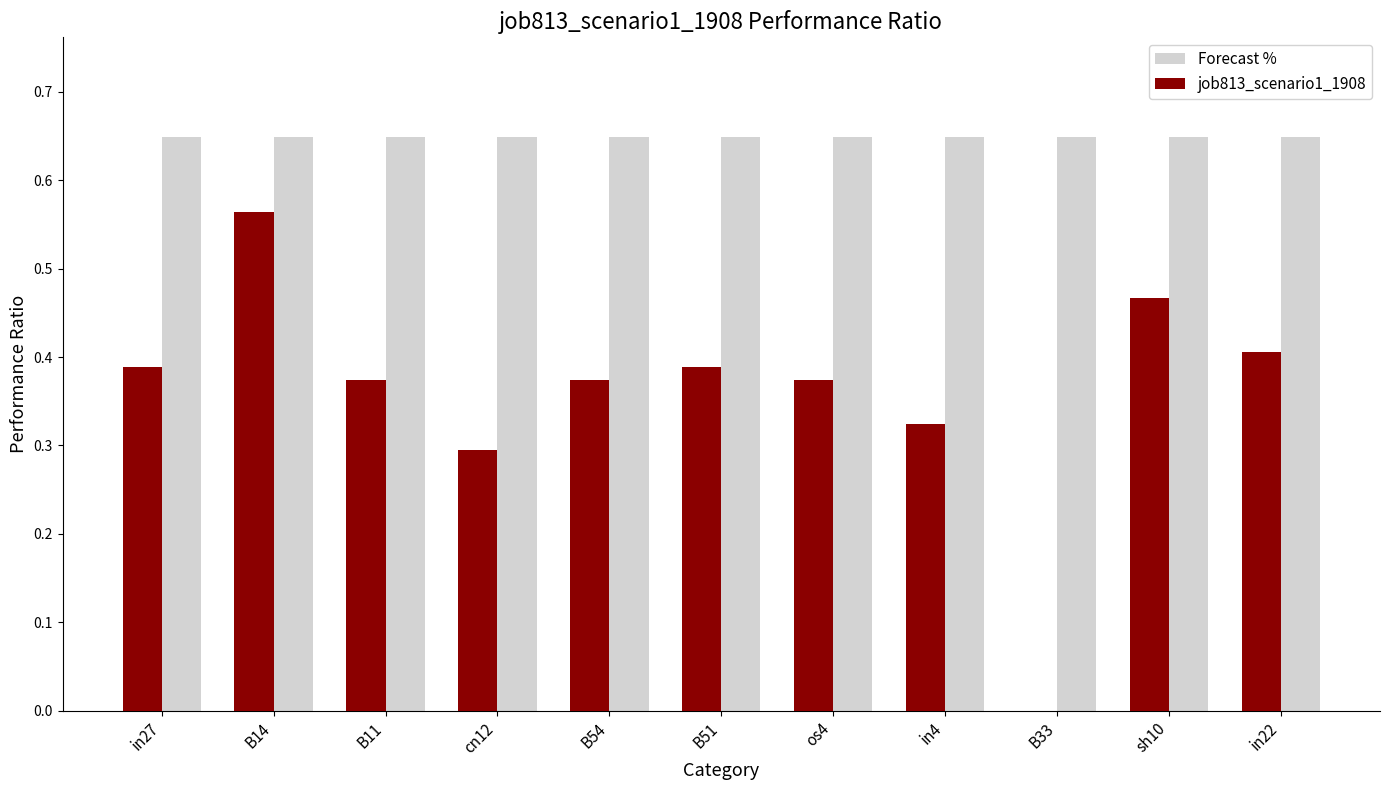

Is it true that job813_scenario1_1908 equals 0.3 at in4?

True